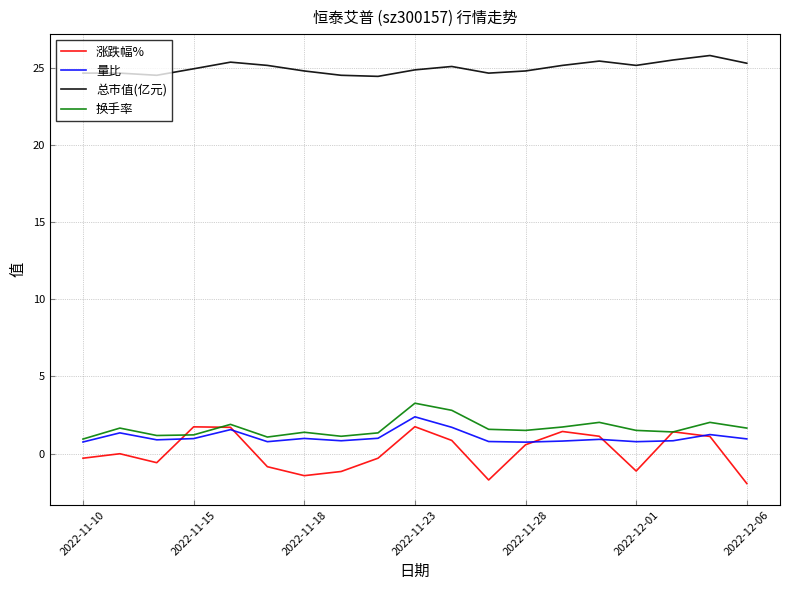

True or false: 总市值(亿元) and 涨跌幅% intersect in this chart.

False